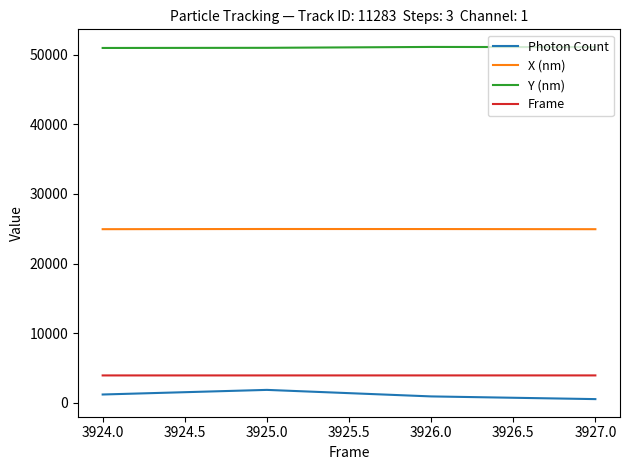

Does the chart have visible grid lines?

No